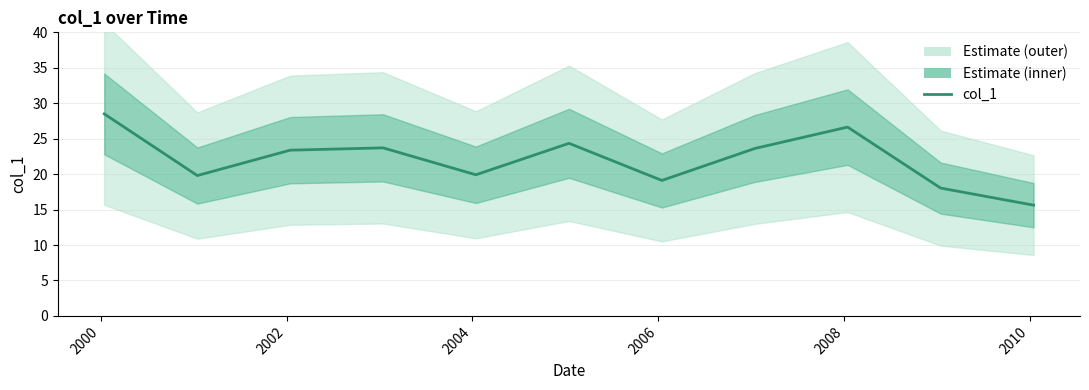

How many series are shown in this chart?

1